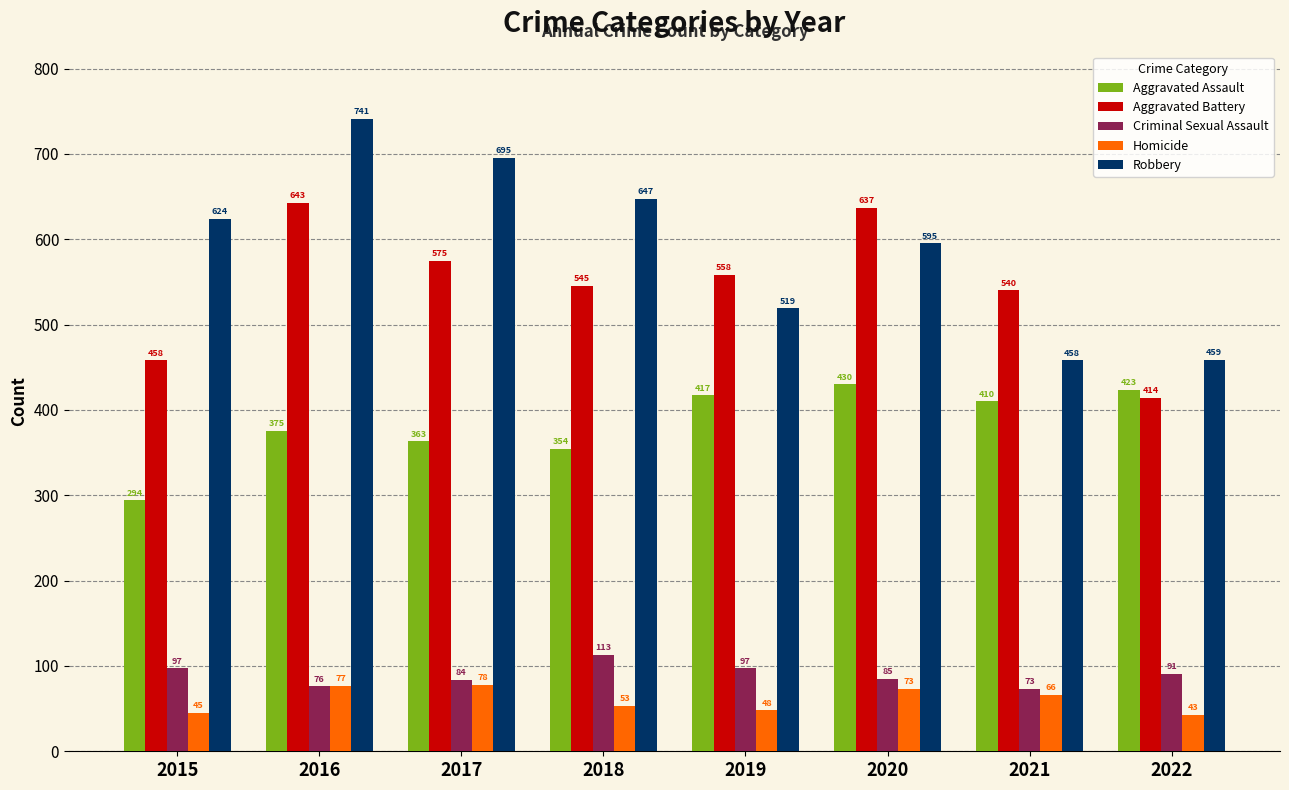

At which category is the sum across all series the highest?

2016